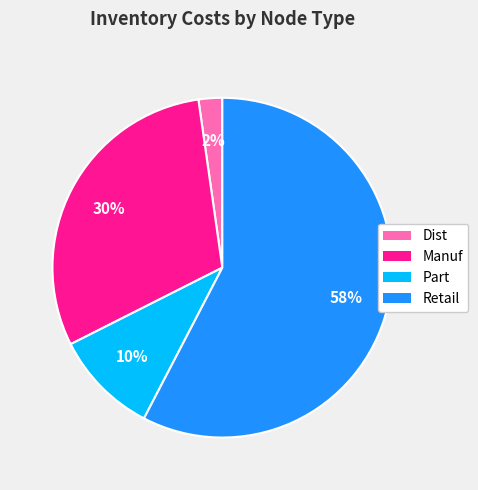

What percentage is the Part slice, to the nearest percent?

10%